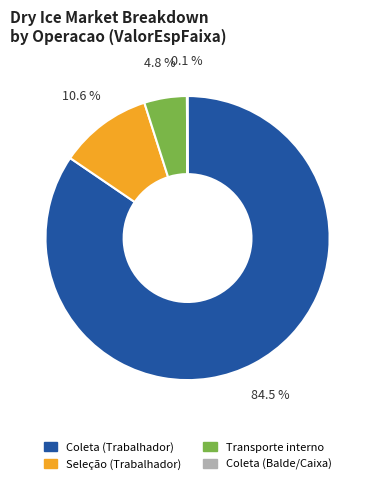

Which slice is the largest?

Coleta (Trabalhador)